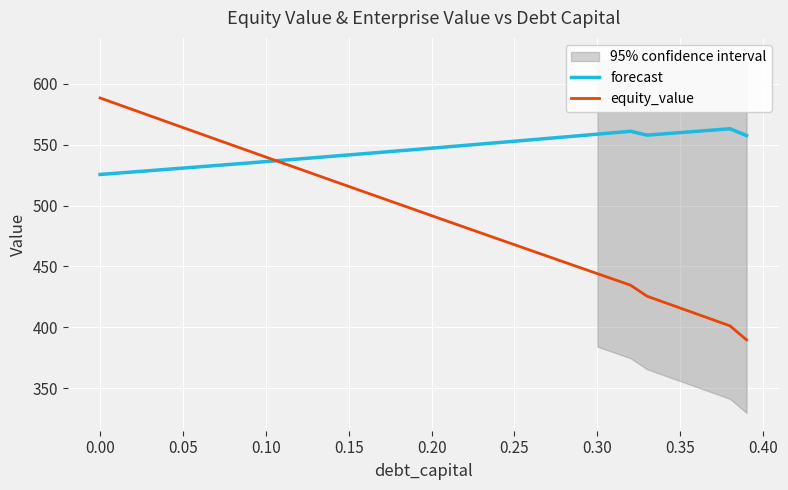

Read the equity_value value at 0.20.

491.8